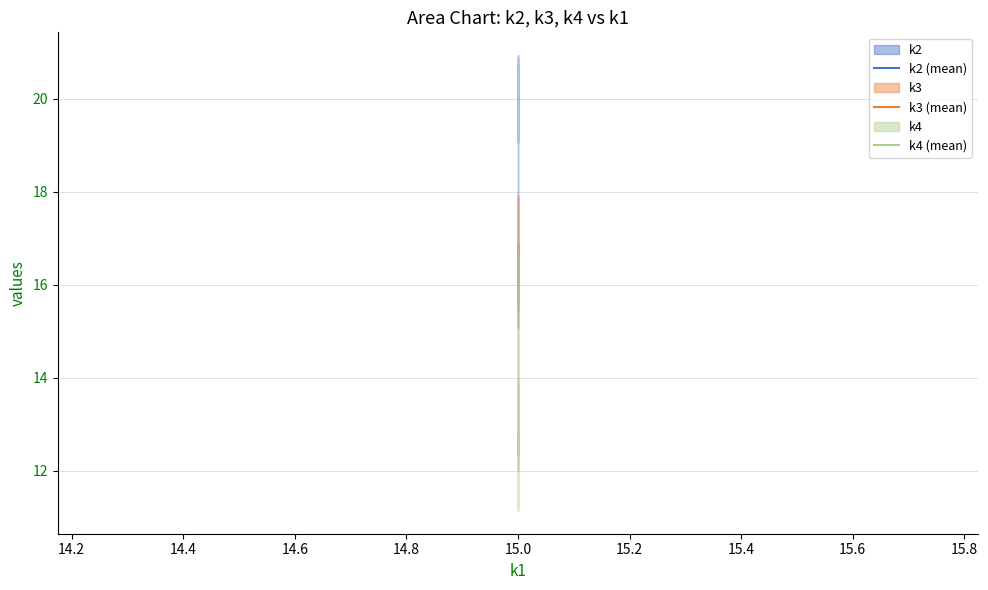

Which series has the largest range (max minus min)?

k2 (mean)